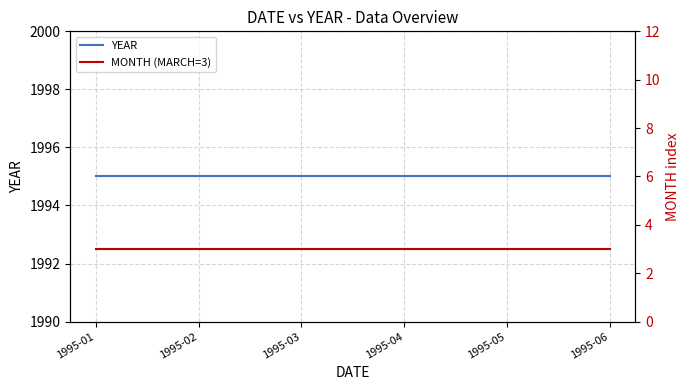

Between 1995-01 and 1995-02, which is larger?

1995-01